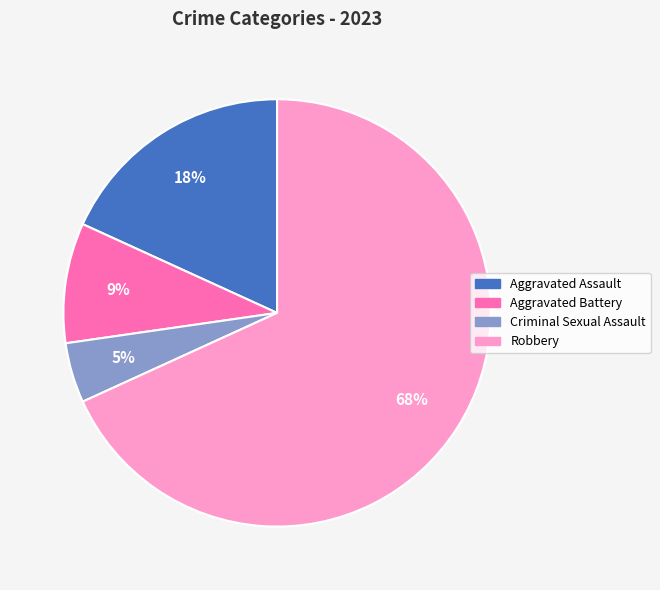

Rank the categories by value from lowest to highest.

Criminal Sexual Assault, Aggravated Battery, Aggravated Assault, Robbery